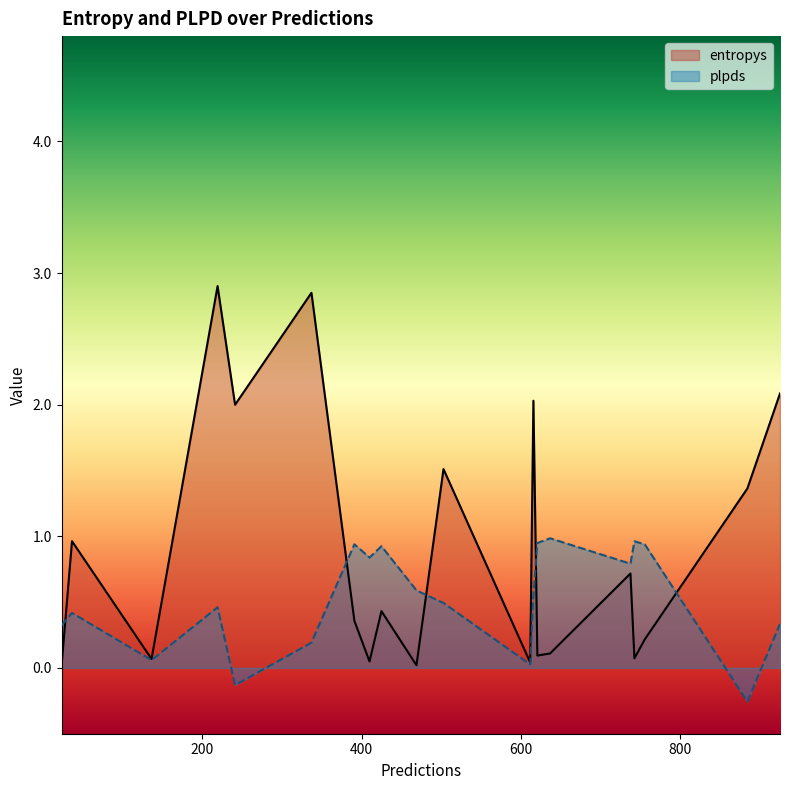

What is the smallest value displayed?

-0.3